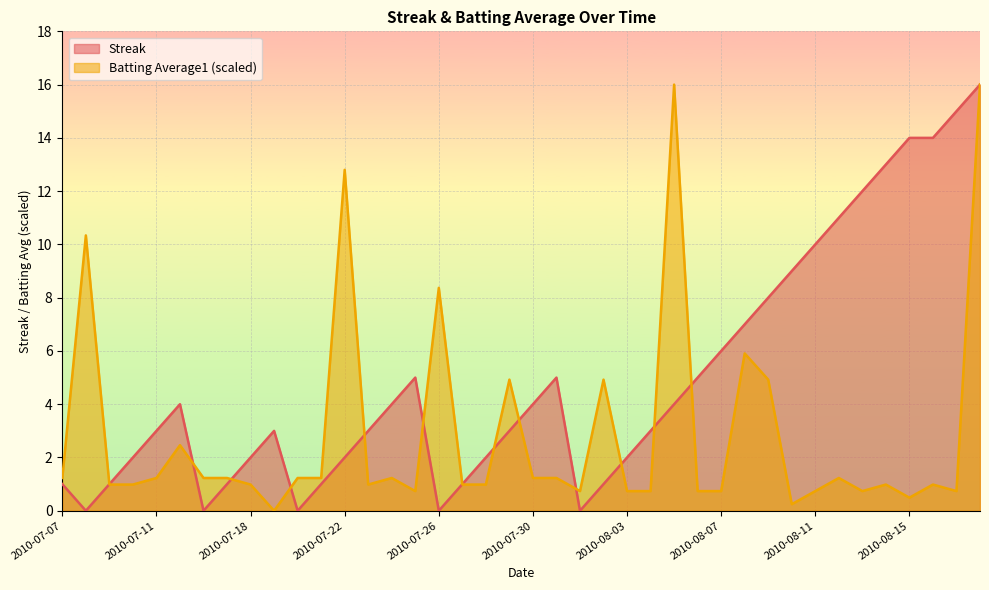

In Batting Average1, how many points are lower than both neighbors (excluding endpoints)?

8